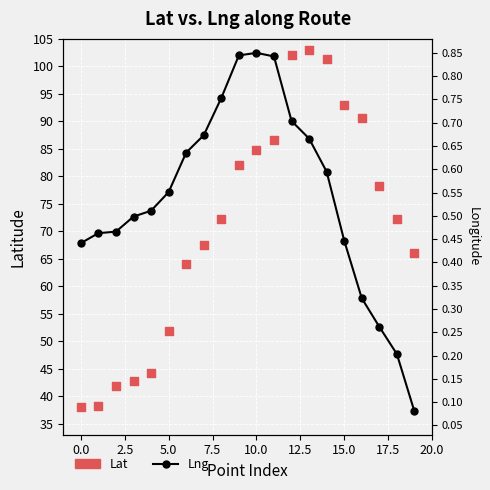

At how many categories does at least one series exceed 30?

20